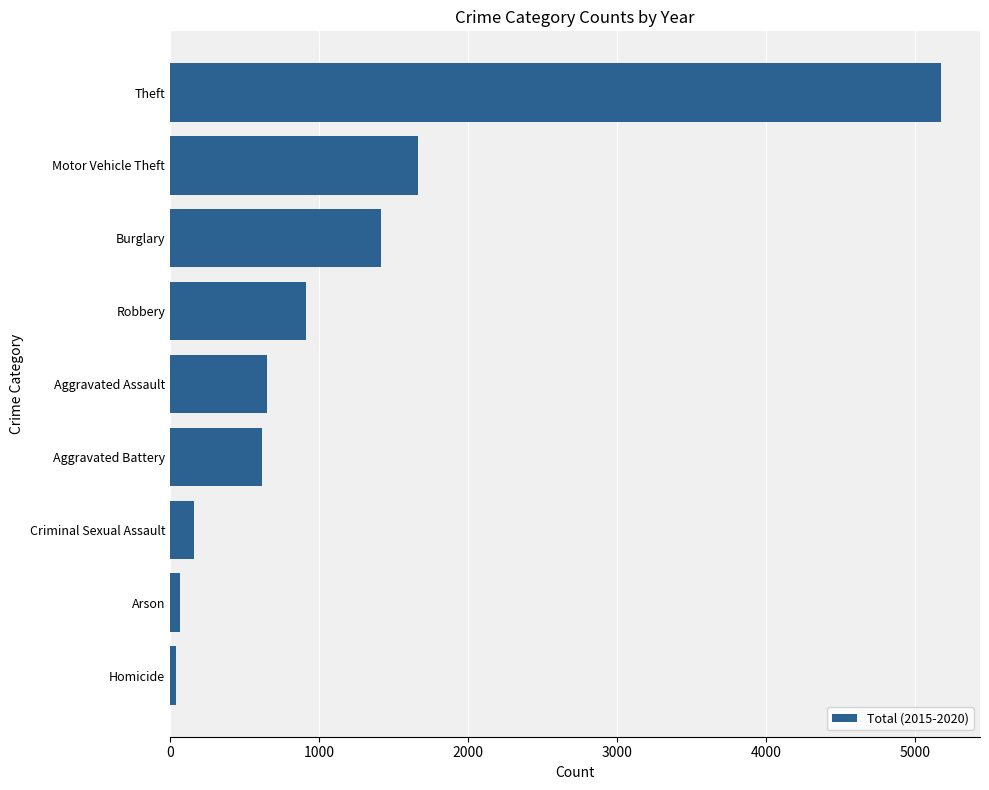

Where is the data nearest to the value 2608?

Motor Vehicle Theft